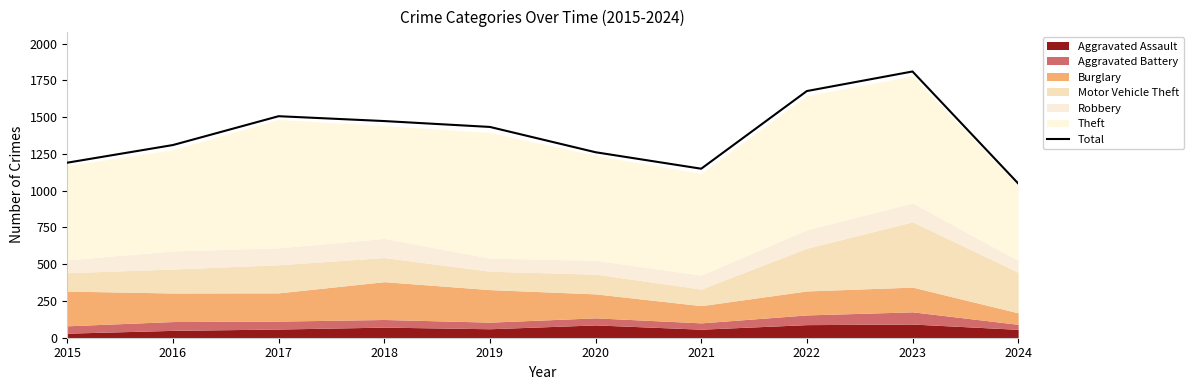

Between 2019 and 2017, which is larger?

2017